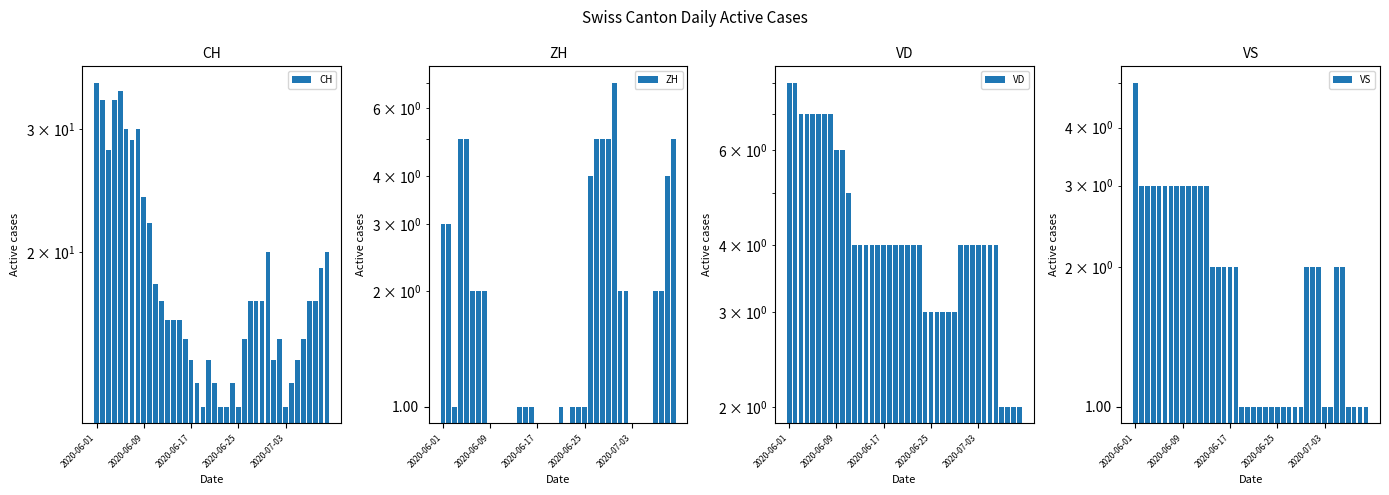

True or false: ZH has a value of 2 at 2020-06-25.

False